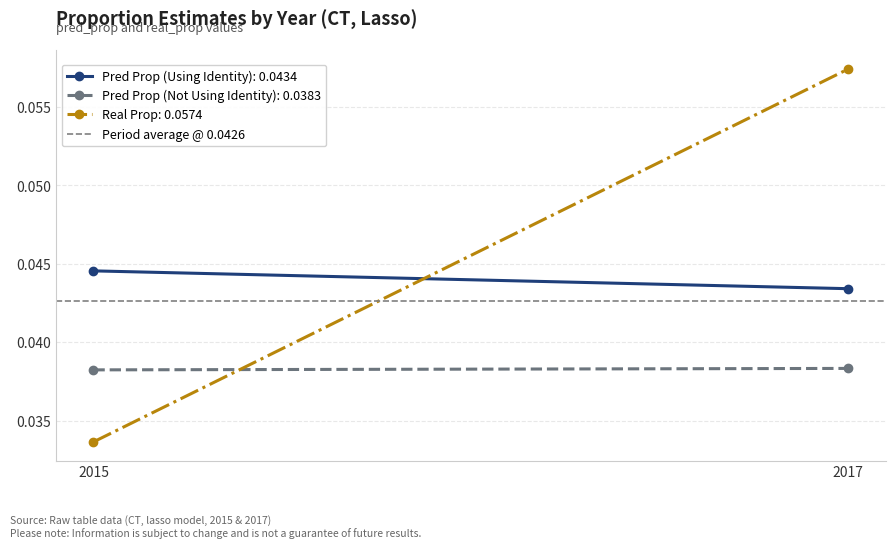

True or false: Pred Prop (Not Using Identity) has a value of 0.0 at 2015.

True